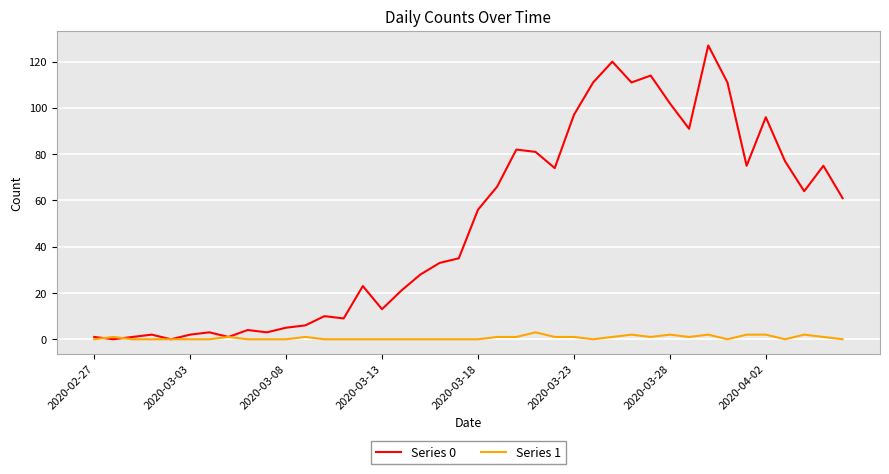

Rank the series by their average value, from highest to lowest.

Series 0, Series 1